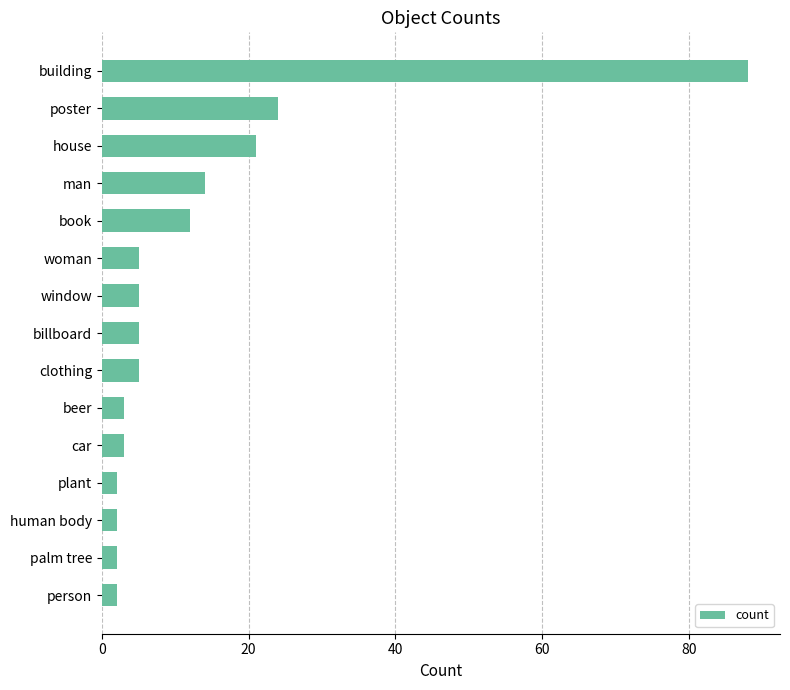

What is the difference between the second highest and second lowest values?

22